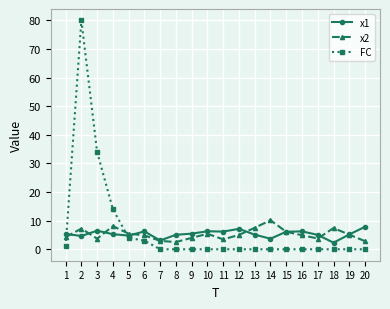

What is the maximum value for x2?

10.2